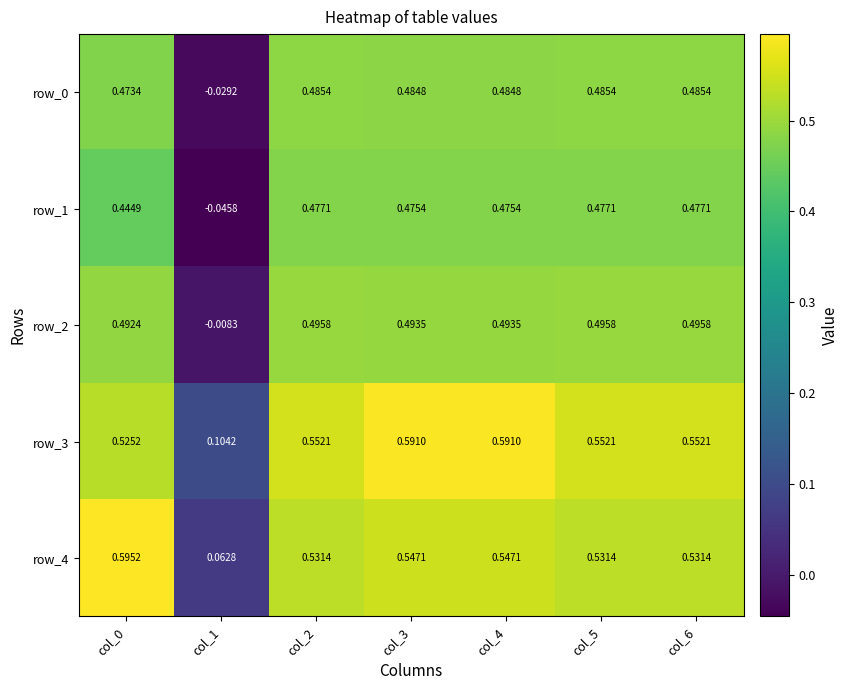

Is the value of row_1 at col_1 greater than the value of row_2 at col_3?

No